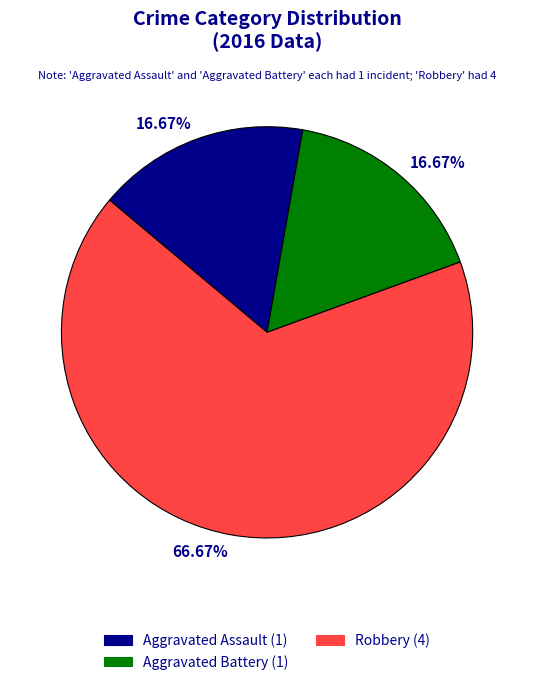

What is the change in value from Aggravated Battery to Robbery?

+3